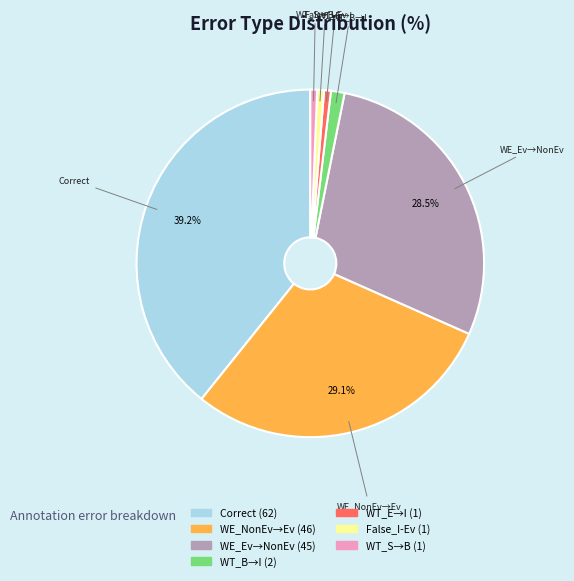

Count the number of slices in the pie.

7